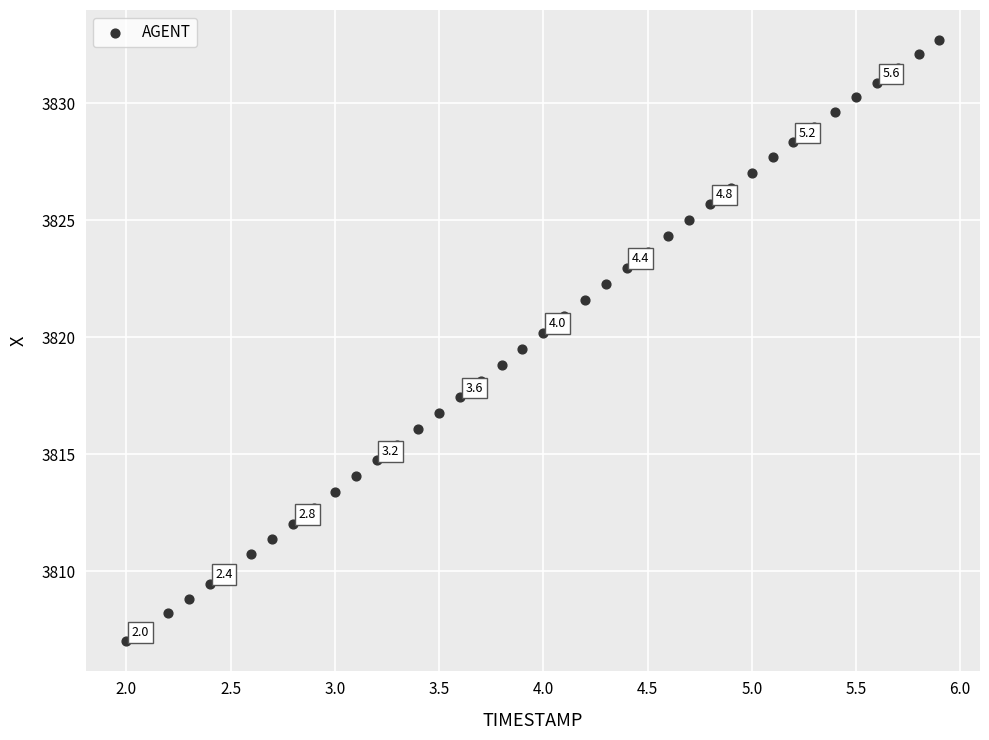

What is the range of Y values (max minus min)?

25.7